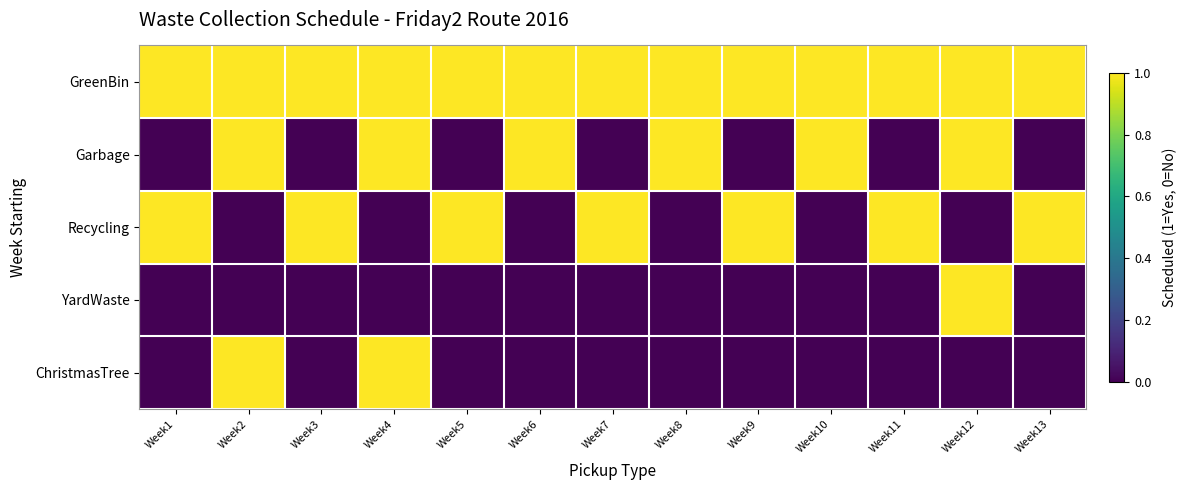

At how many categories does at least one series exceed 0?

13